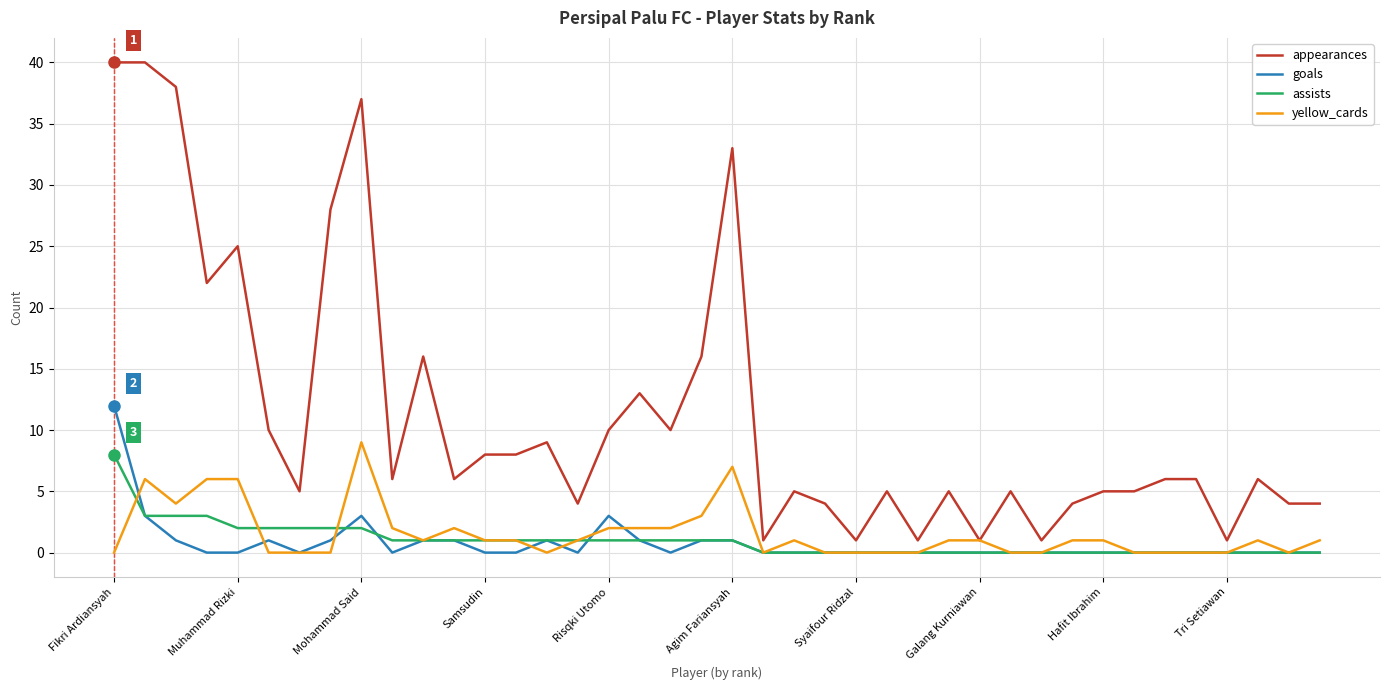

What is the maximum value for goals?

12